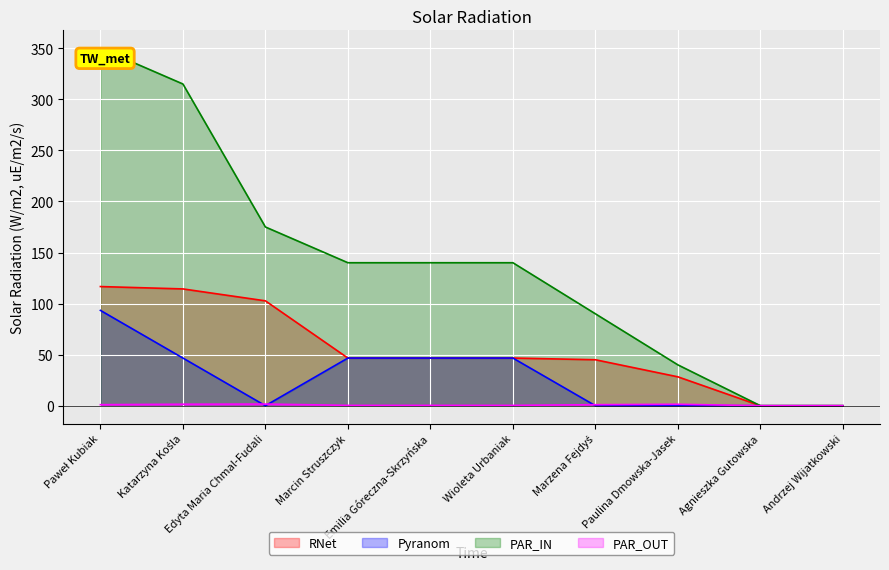

Which label corresponds to the smallest value in the chart?

Agnieszka Gutowska